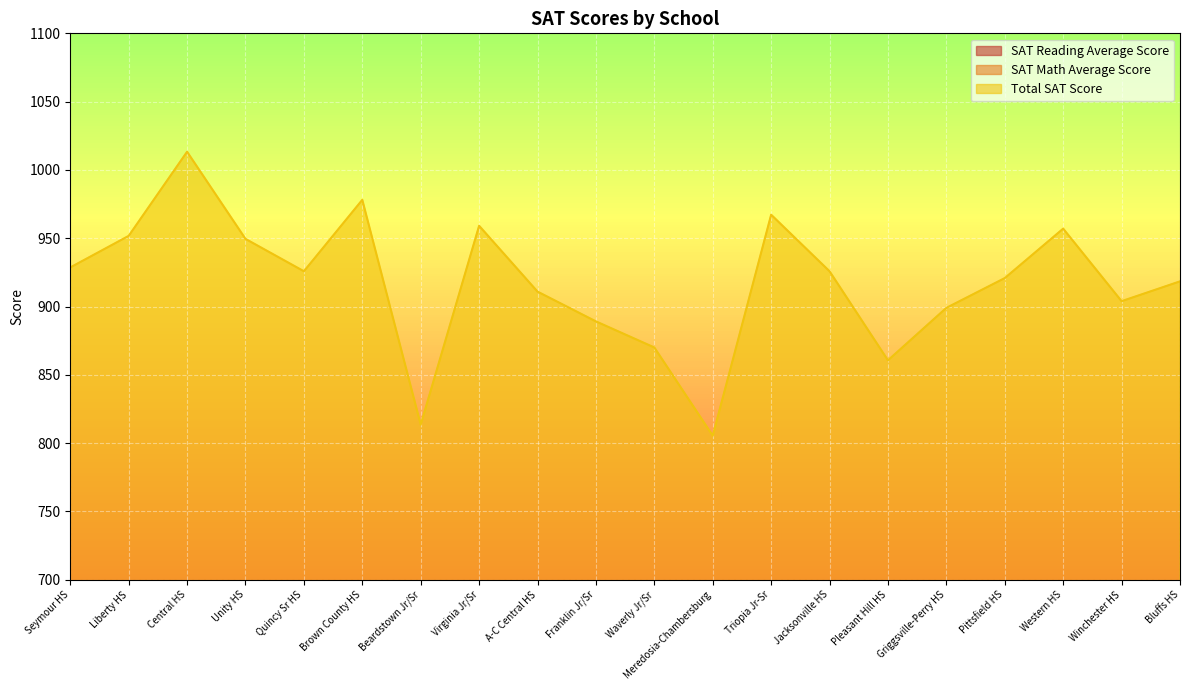

The value of Total SAT Score at Quincy Sr HS is 925.8. True or false?

True